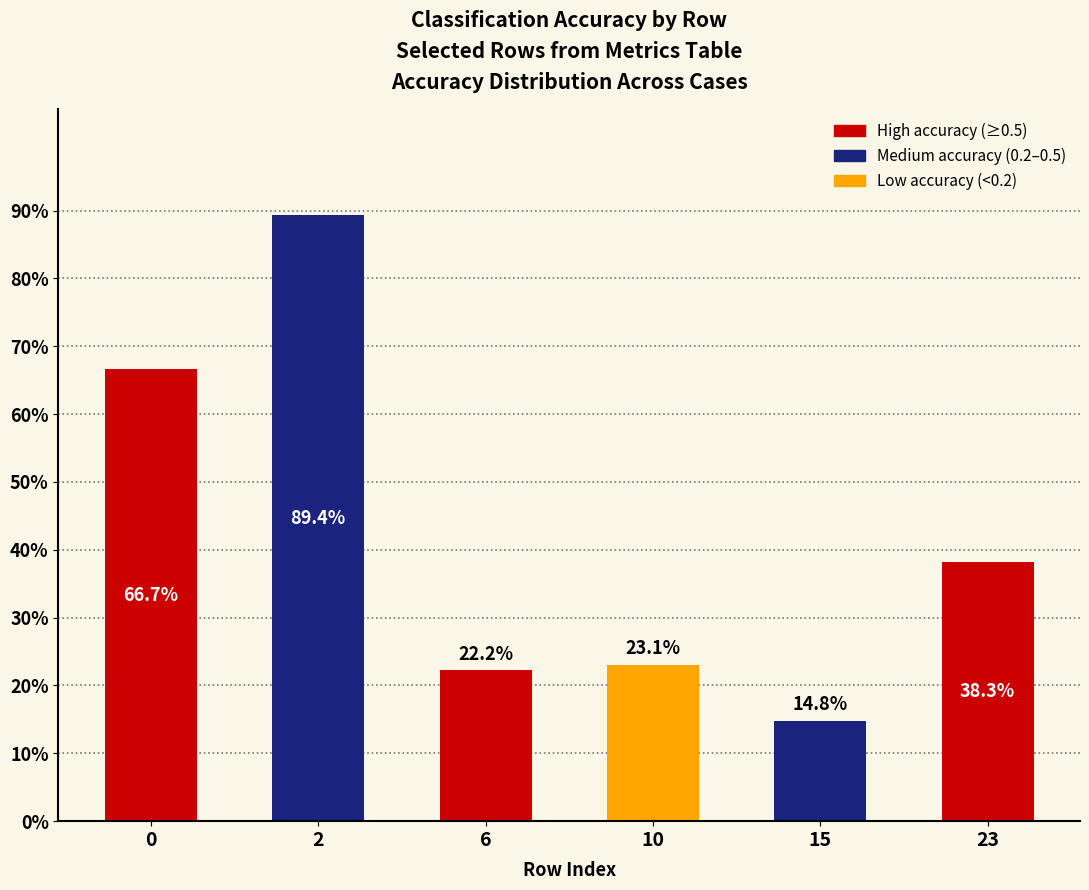

Rank the categories by value from lowest to highest.

15, 6, 10, 23, 0, 2